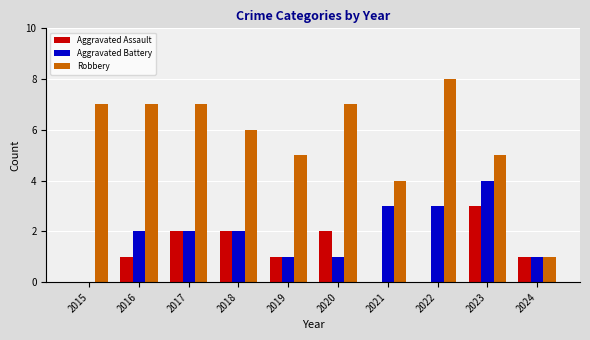

Which series has the largest range (max minus min)?

Robbery